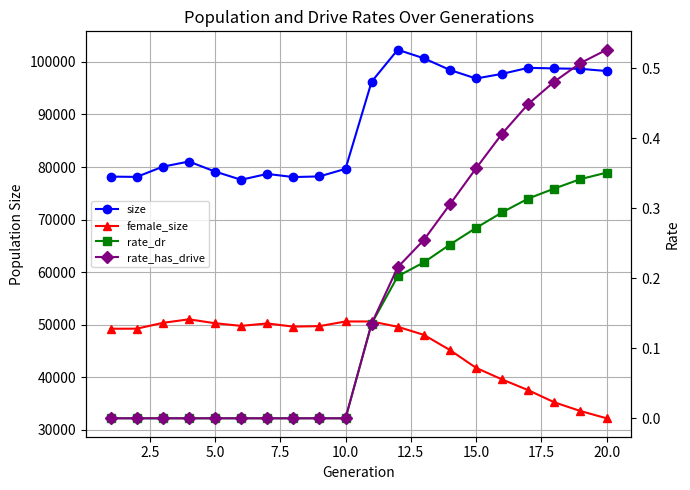

How many values in the size series exceed 96238?

9